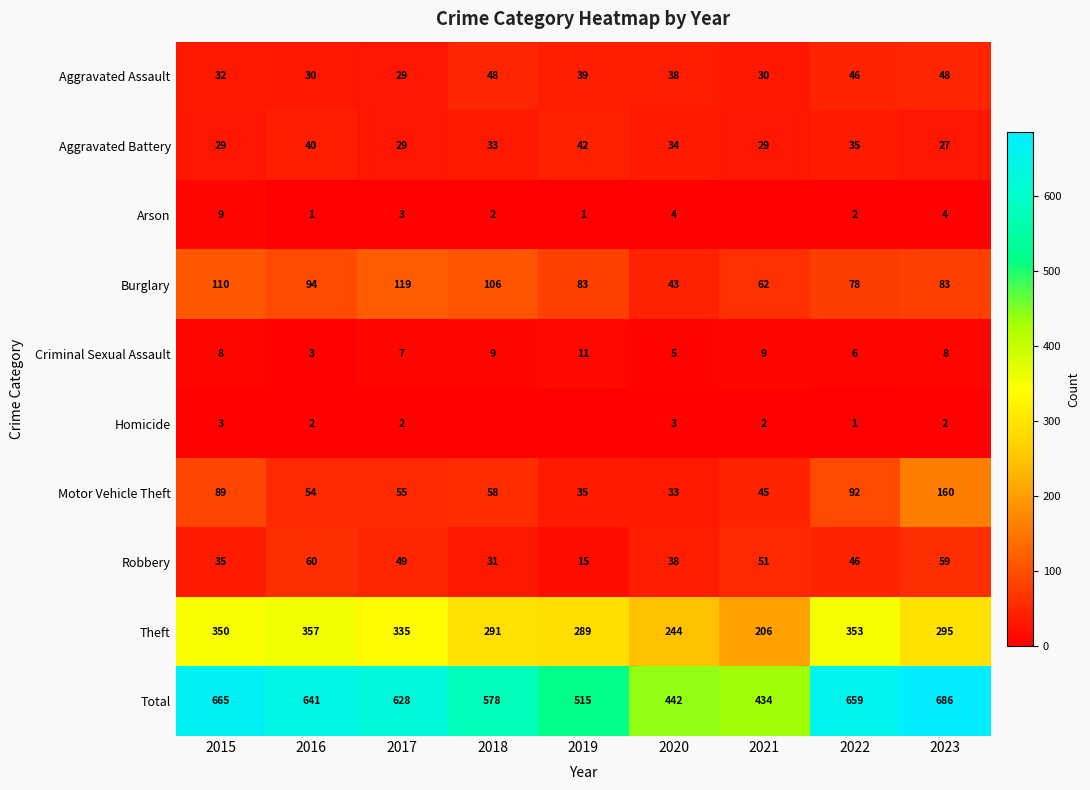

What is the difference between the highest and lowest values at 2020?

439